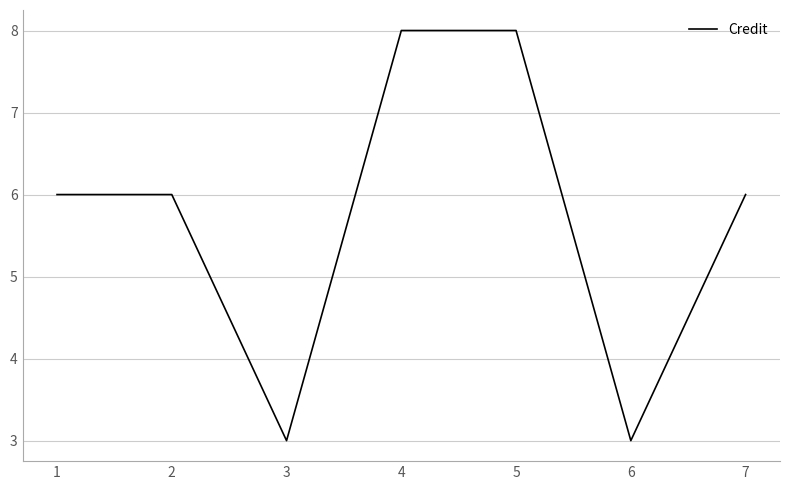

What is the maximum value shown in the chart?

8